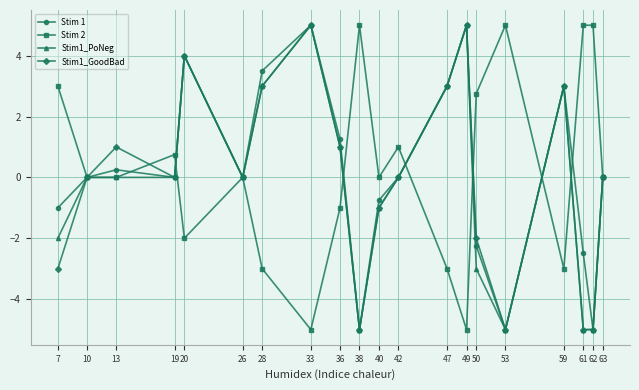

What is the sum of all Stim 2 values?

5.5